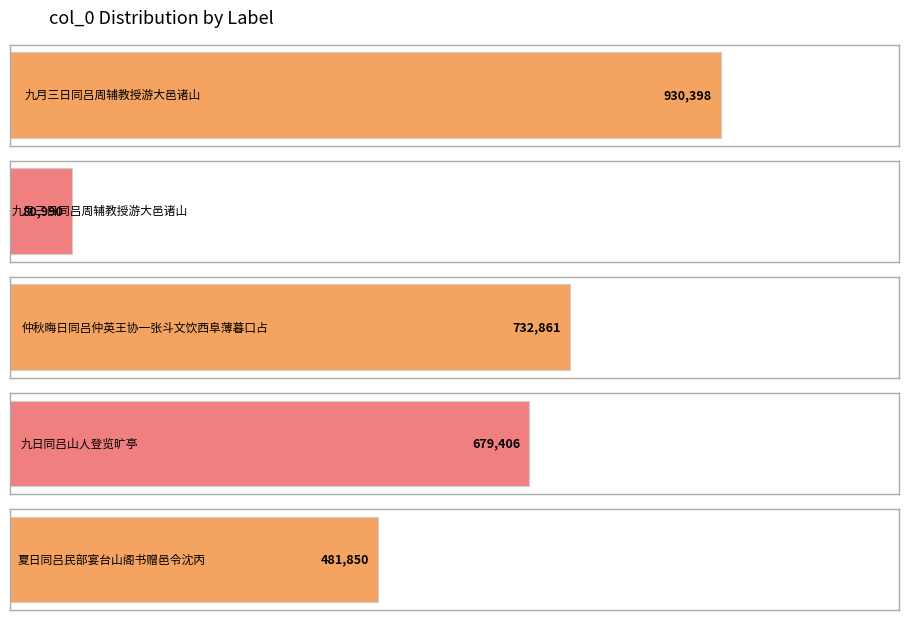

Reading left to right, what are all the values shown in this chart?

930398	80990	732861	679406	481850